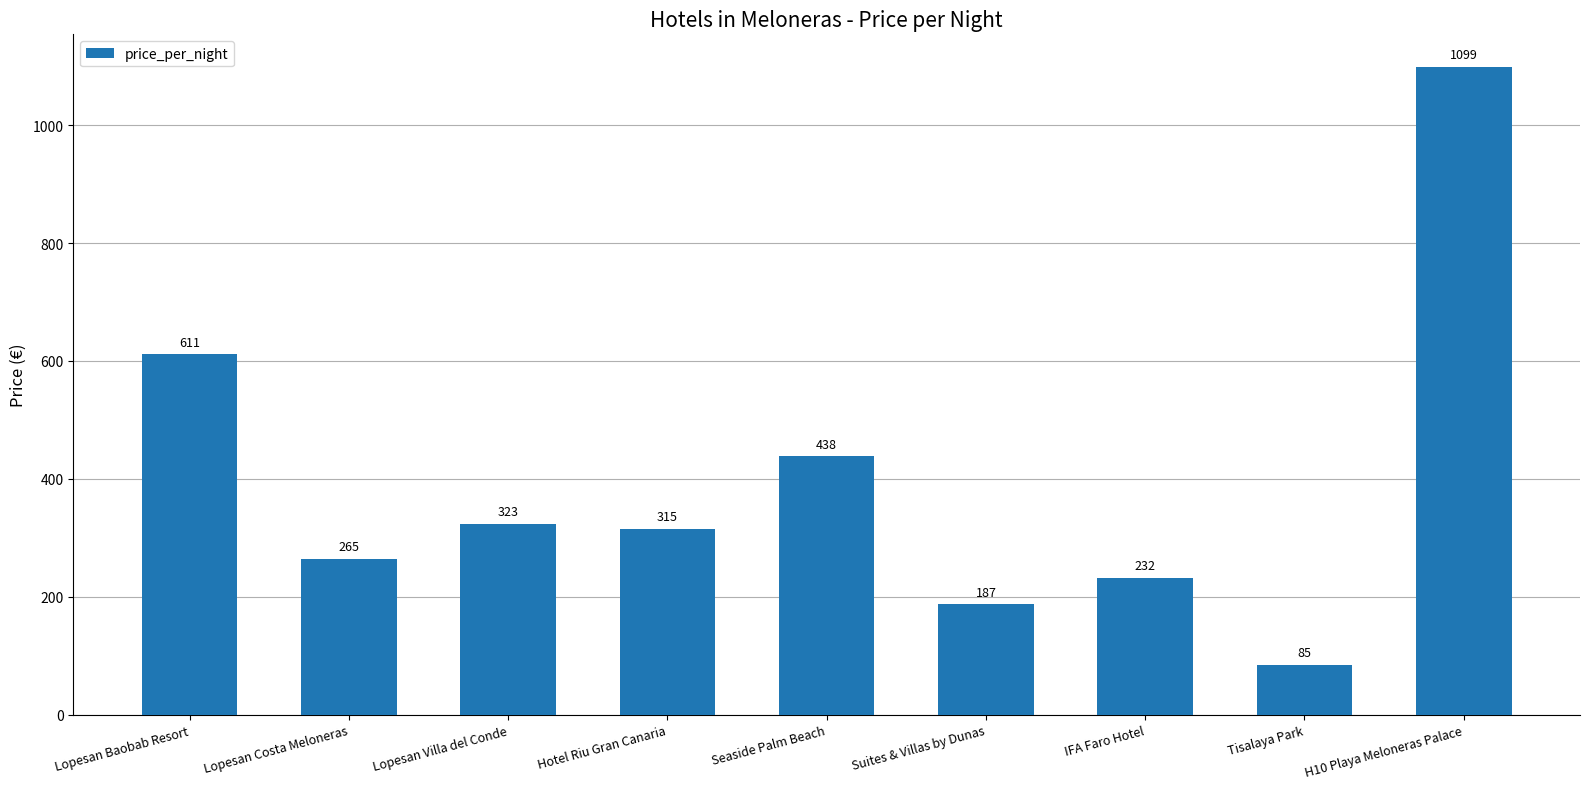

What is the approximate value at Lopesan Baobab Resort?

611